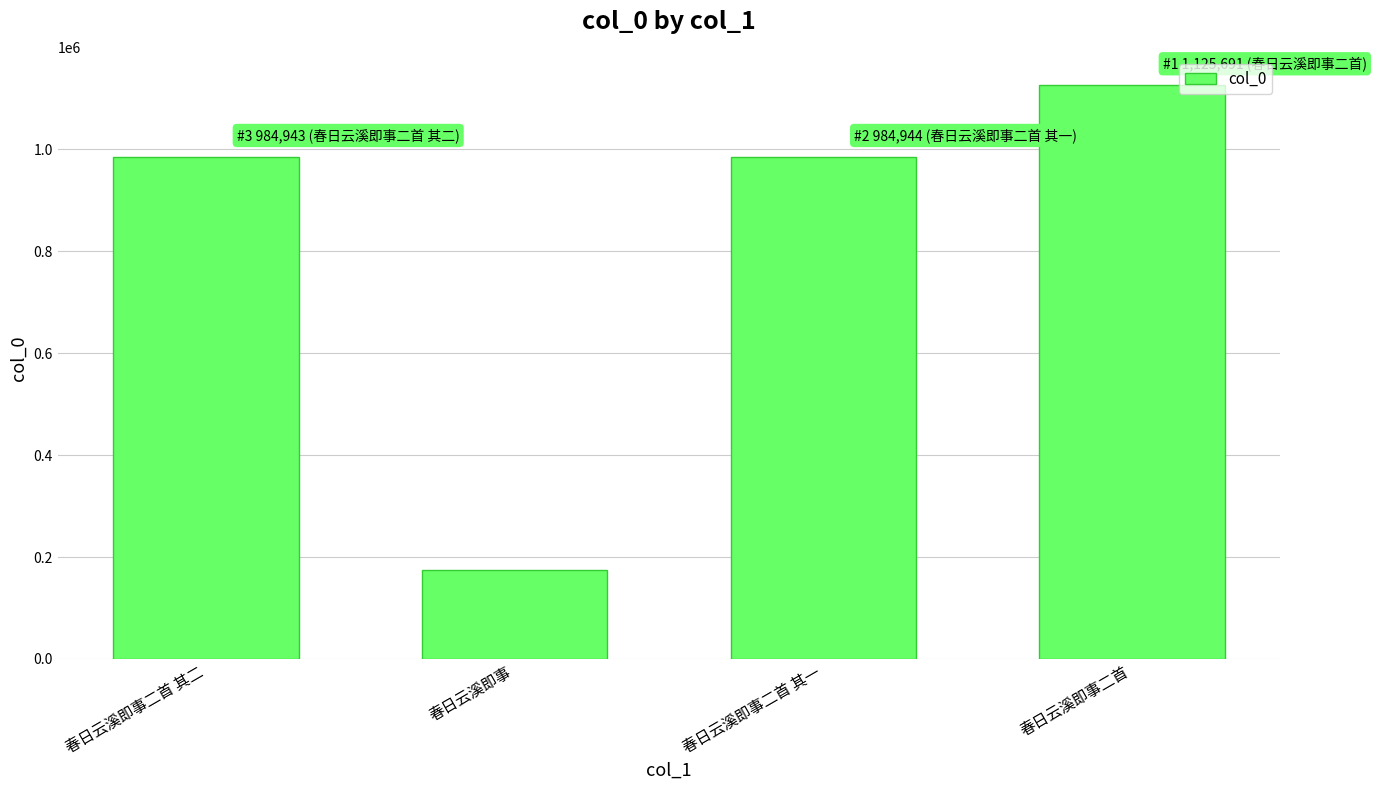

What is the average value?

817510